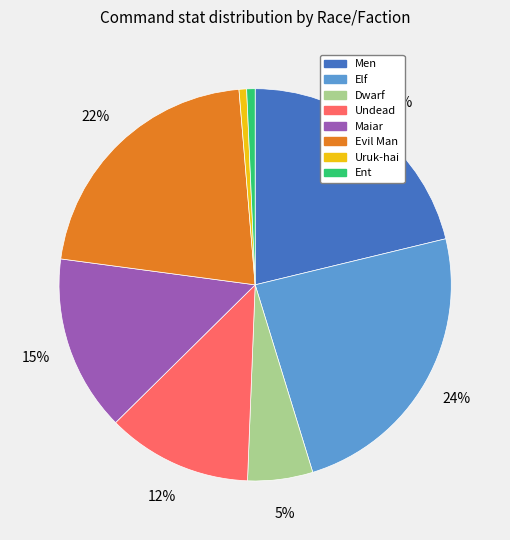

To the nearest percent, what portion does Maiar represent?

15%